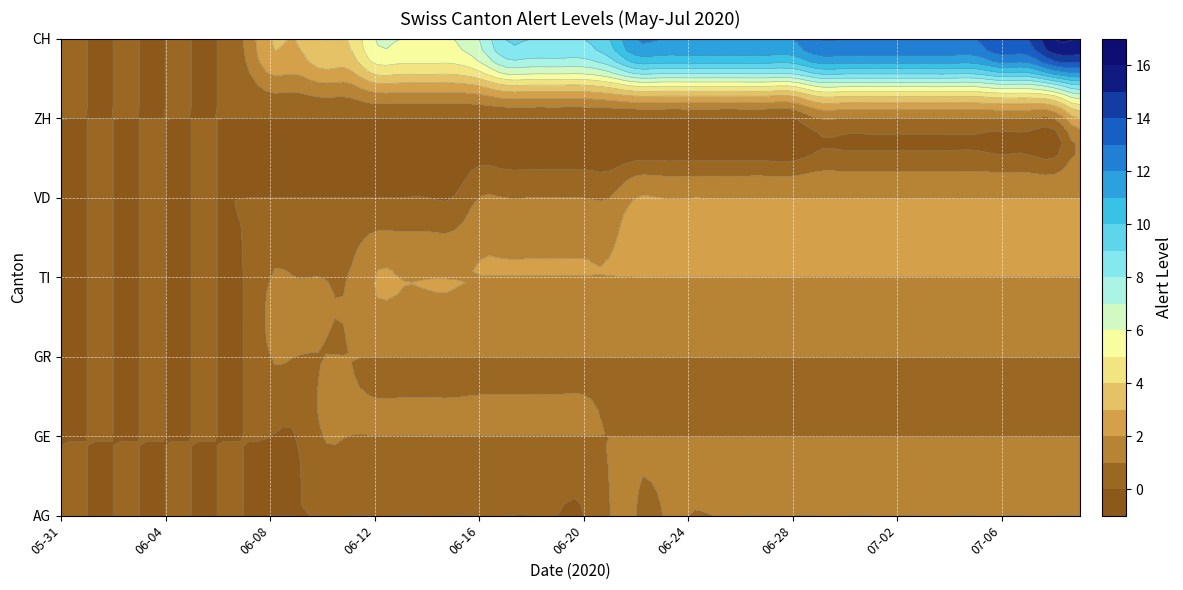

Is the value of AG at 2020-07-03 greater than the value of GE at 2020-06-06?

Yes